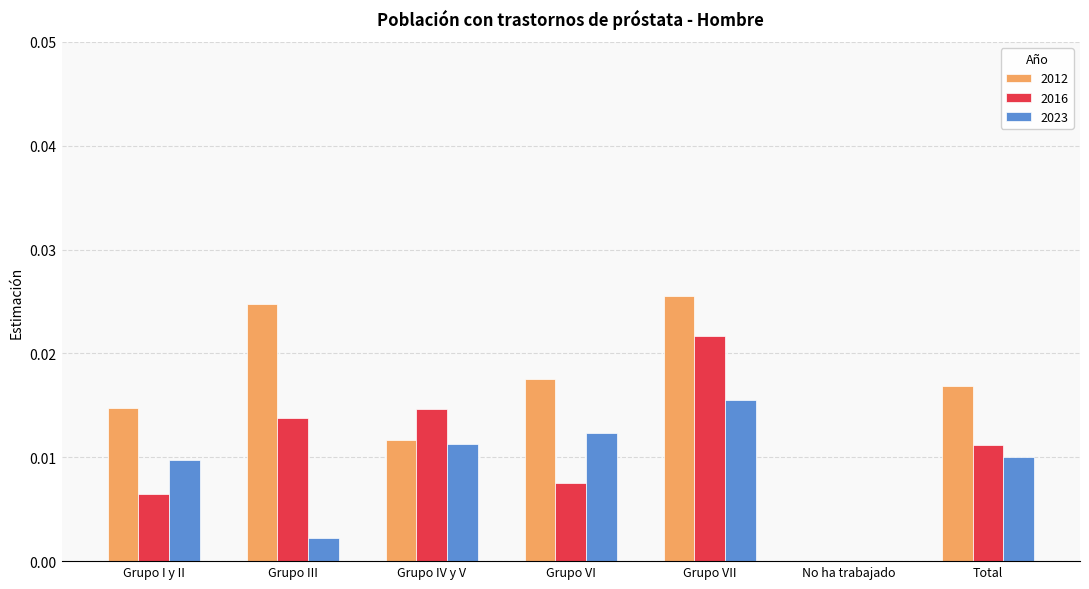

Which series changed the most between Grupo I y II and Total?

2016